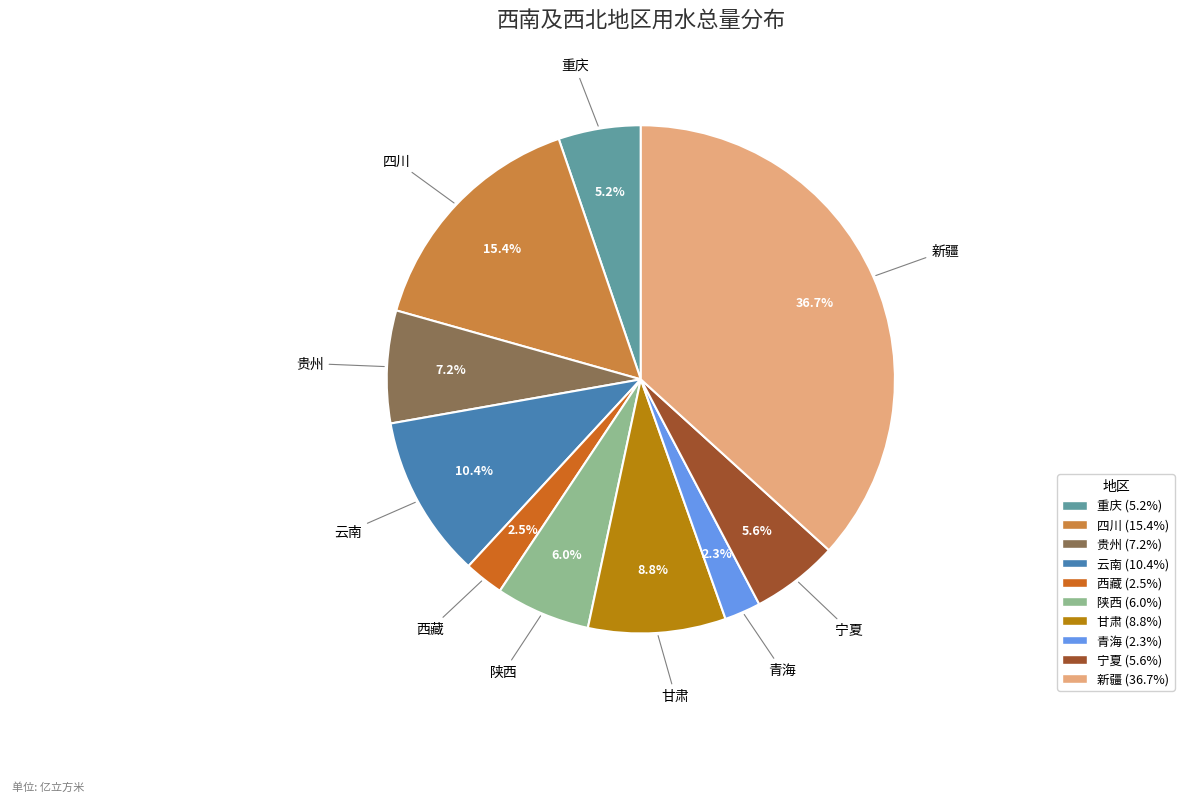

True or false: 四川 accounts for 6% of the total.

False